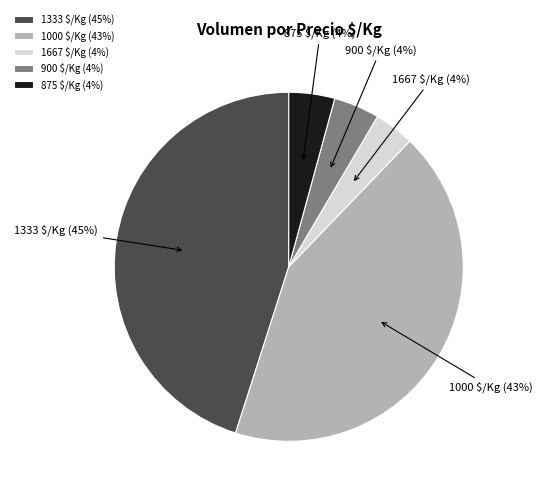

How many slices are in this pie chart?

5